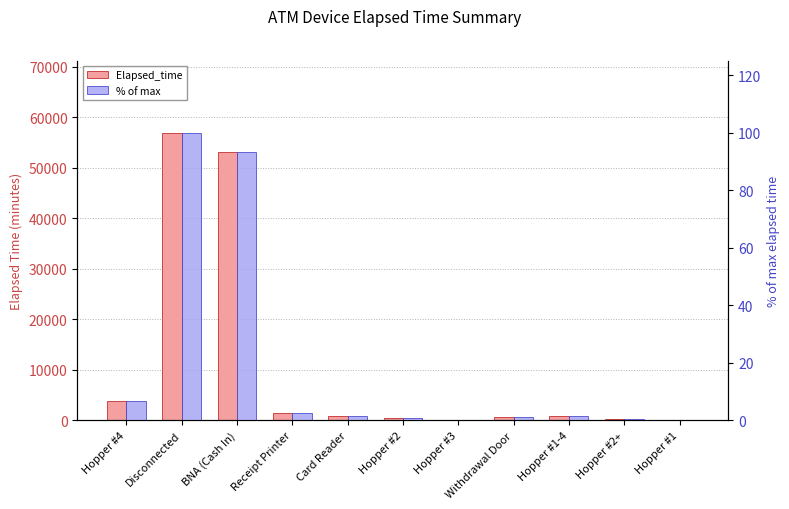

What are all the series names shown in the legend?

Elapsed_time, % of max